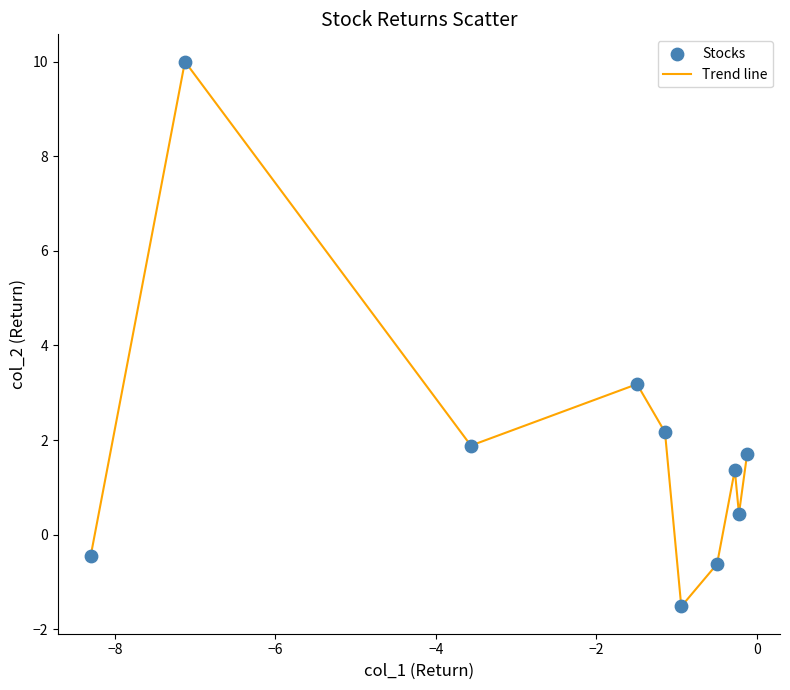

What is the minimum value shown in the chart?

-1.5